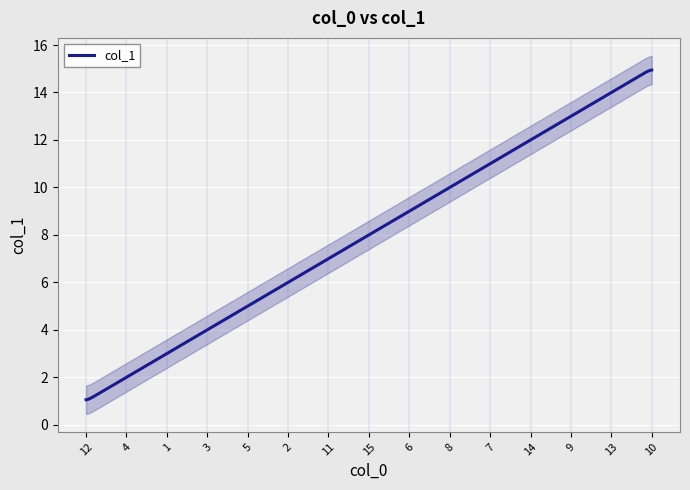

The value at 5 is 5. True or false?

True